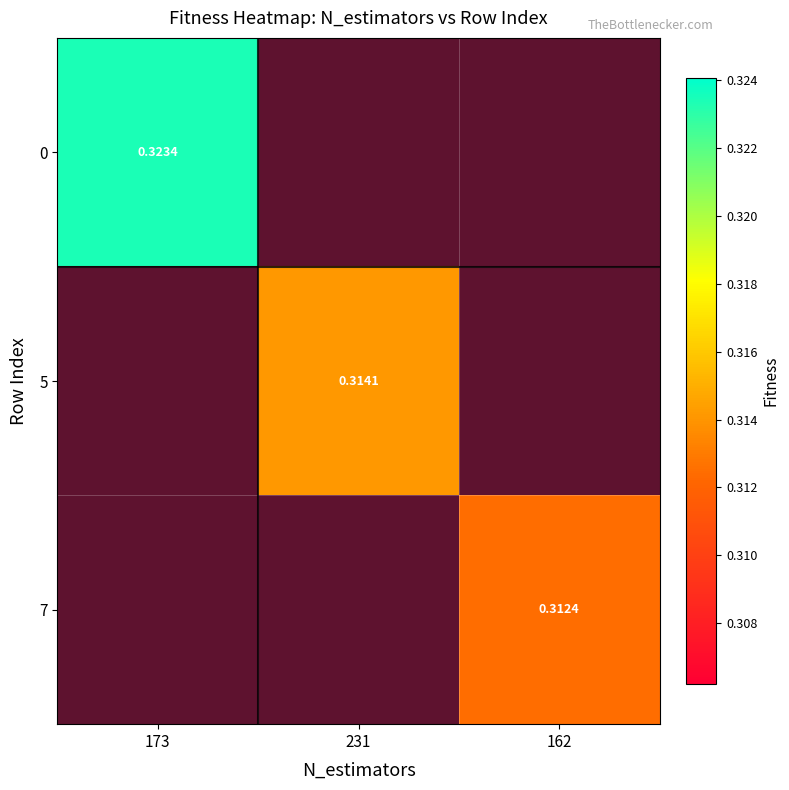

What is the greatest value displayed?

0.3